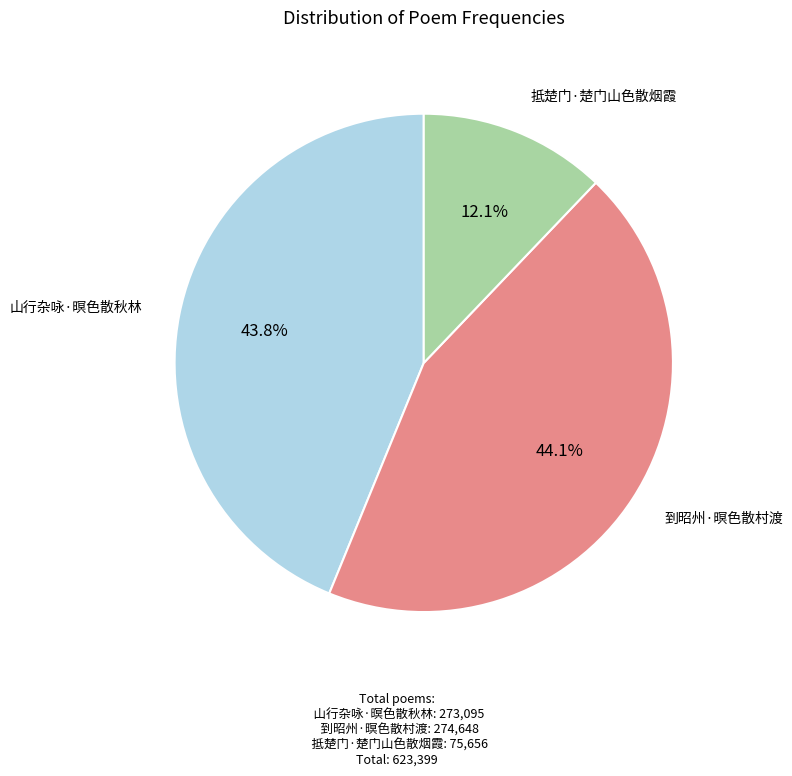

Is the sum of 到昭州·暝色散村渡 and 抵楚门·楚门山色散烟霞 greater than half?

Yes